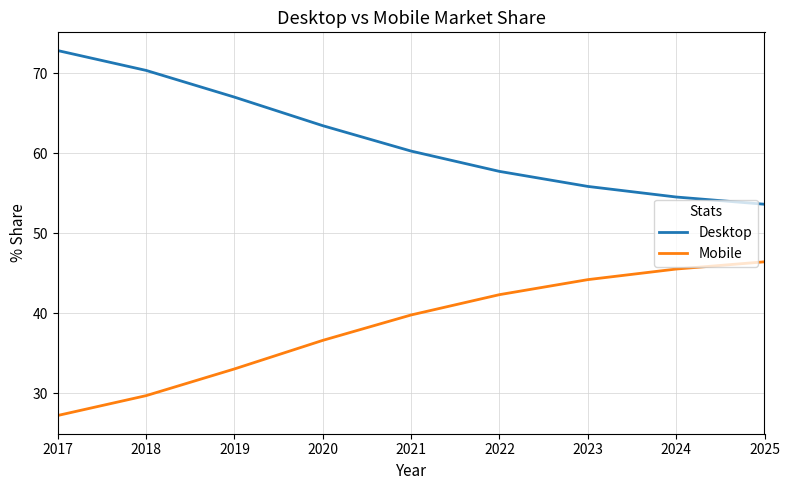

What is the difference between the highest and lowest values at 2018?

40.7